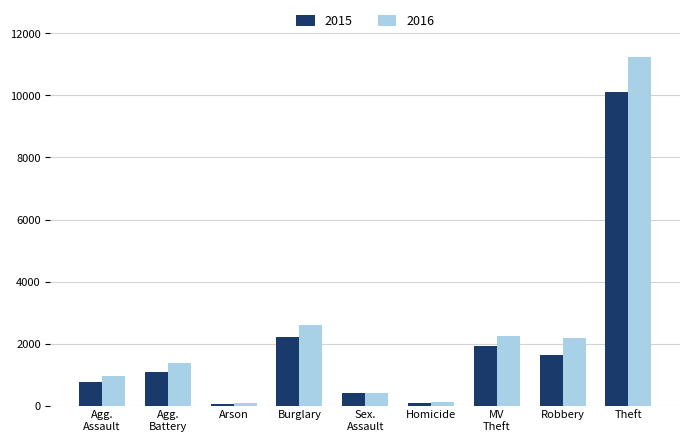

Which series has the largest total across all categories?

2016